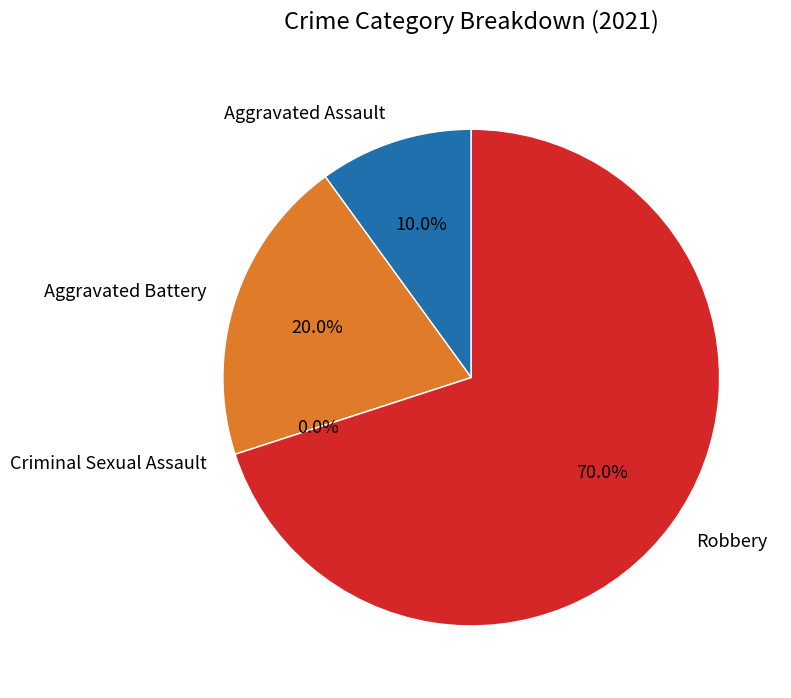

What percentage do Robbery and Criminal Sexual Assault together represent?

70.0%